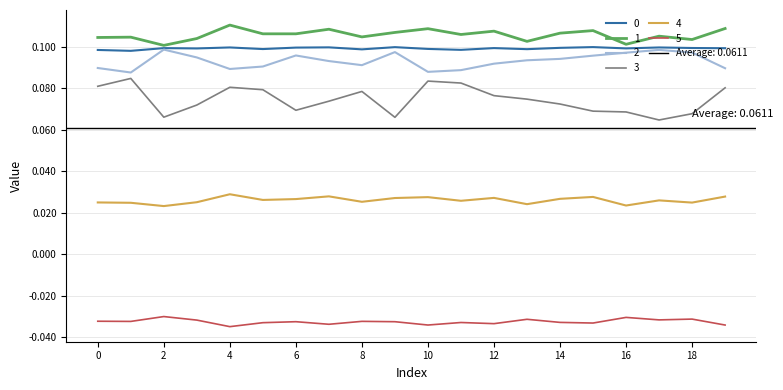

Reading left to right, what are all the values shown in this chart?

0: 0=0.1	1=0.1	2=0.1	3=0.1	4=0.1	5=0.1	6=0.1	7=0.1	8=0.1	9=0.1	10=0.1	11=0.1	12=0.1	13=0.1	14=0.1	15=0.1	16=0.1	17=0.1	18=0.1	19=0.1
1: 0=0.1	1=0.1	2=0.1	3=0.1	4=0.1	5=0.1	6=0.1	7=0.1	8=0.1	9=0.1	10=0.1	11=0.1	12=0.1	13=0.1	14=0.1	15=0.1	16=0.1	17=0.1	18=0.1	19=0.1
2: 0=0.1	1=0.1	2=0.1	3=0.1	4=0.1	5=0.1	6=0.1	7=0.1	8=0.1	9=0.1	10=0.1	11=0.1	12=0.1	13=0.1	14=0.1	15=0.1	16=0.1	17=0.1	18=0.1	19=0.1
3: 0=0.1	1=0.1	2=0.1	3=0.1	4=0.1	5=0.1	6=0.1	7=0.1	8=0.1	9=0.1	10=0.1	11=0.1	12=0.1	13=0.1	14=0.1	15=0.1	16=0.1	17=0.1	18=0.1	19=0.1
4: 0=0.0	1=0.0	2=0.0	3=0.0	4=0.0	5=0.0	6=0.0	7=0.0	8=0.0	9=0.0	10=0.0	11=0.0	12=0.0	13=0.0	14=0.0	15=0.0	16=0.0	17=0.0	18=0.0	19=0.0
5: 0=-0.0	1=-0.0	2=-0.0	3=-0.0	4=-0.0	5=-0.0	6=-0.0	7=-0.0	8=-0.0	9=-0.0	10=-0.0	11=-0.0	12=-0.0	13=-0.0	14=-0.0	15=-0.0	16=-0.0	17=-0.0	18=-0.0	19=-0.0